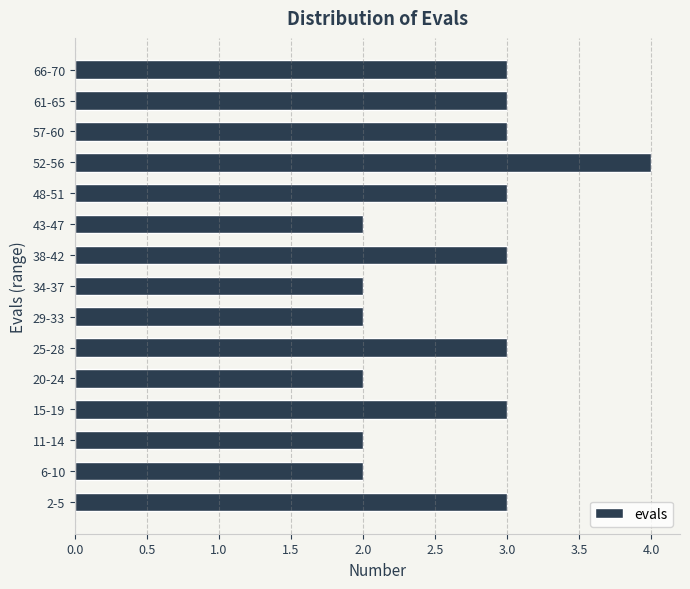

Reading bottom to top, transcribe all the data shown in this chart.

2-5=3	6-10=2	11-14=2	15-19=3	20-24=2	25-28=3	29-33=2	34-37=2	38-42=3	43-47=2	48-51=3	52-56=4	57-60=3	61-65=3	66-70=3